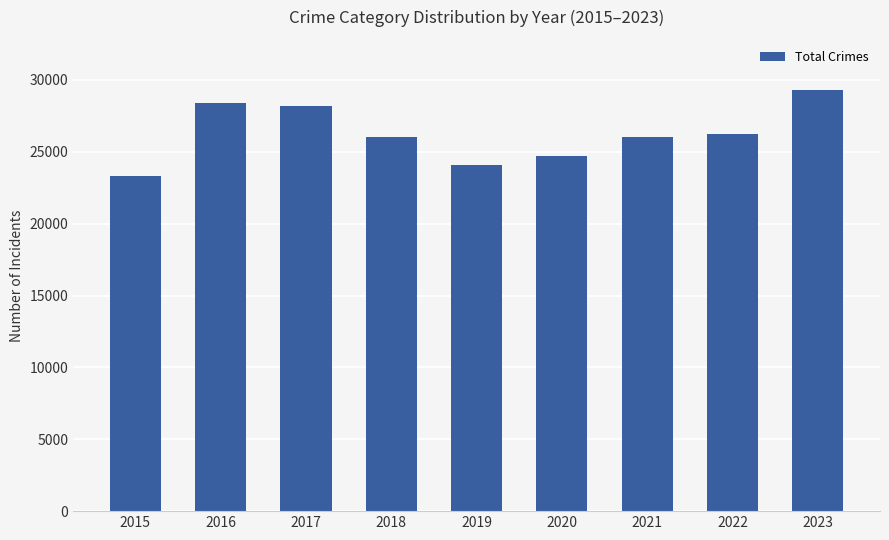

What is the value of the 8th bar from the left?

26238